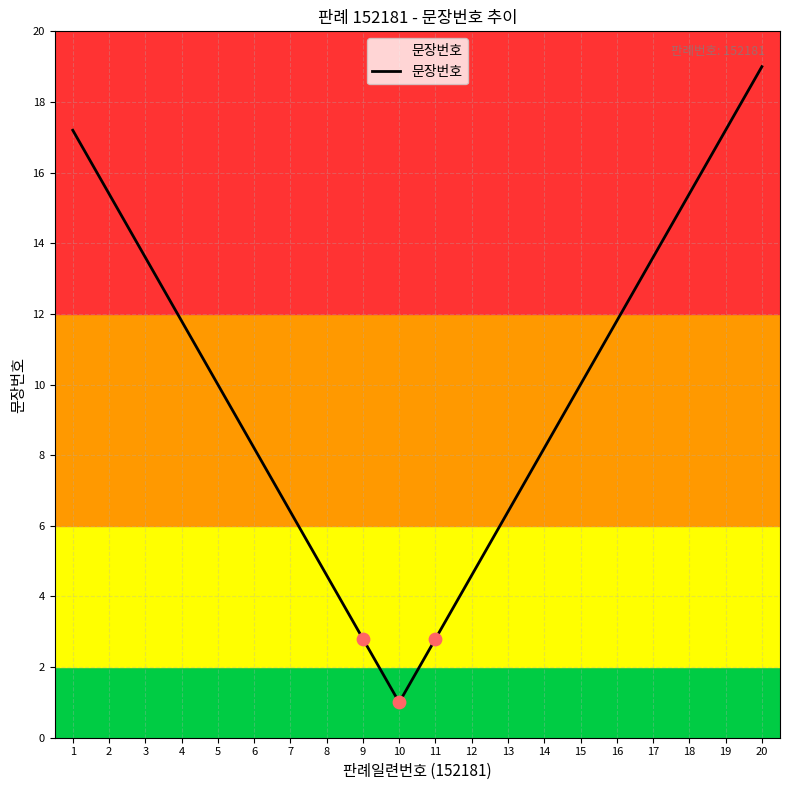

What is the change in value from 2 to 14?

-7.2